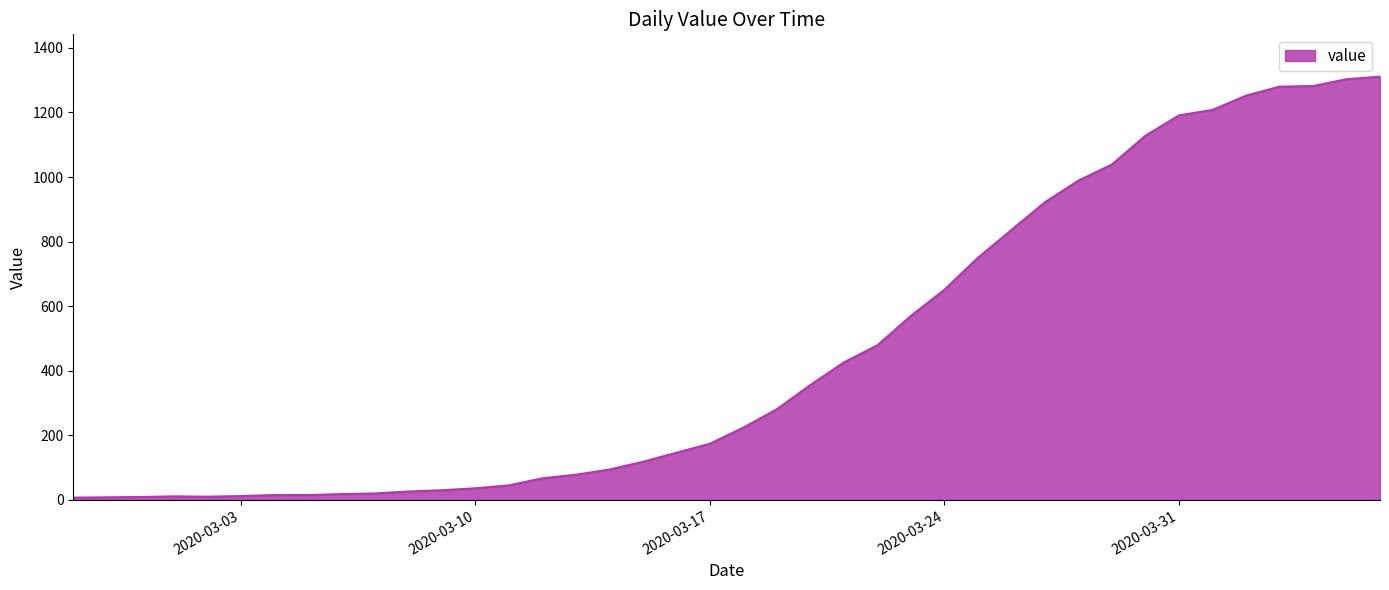

What is the maximum value shown in the chart?

1311